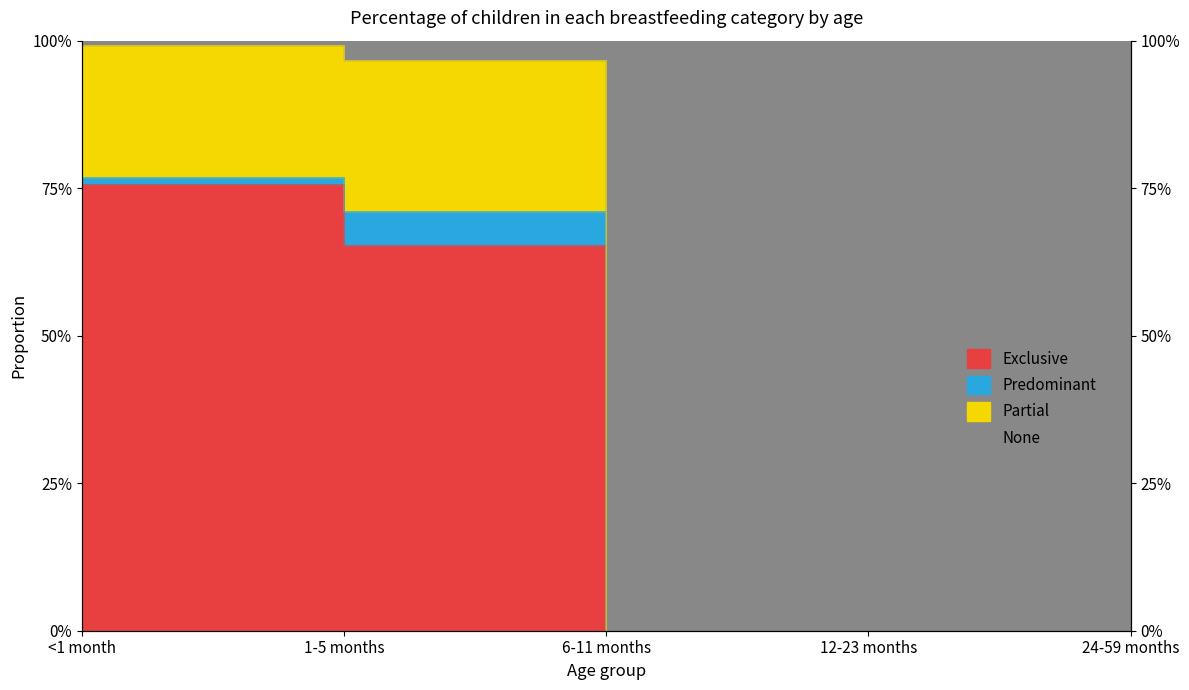

True or false: None and Exclusive cross at least once.

False